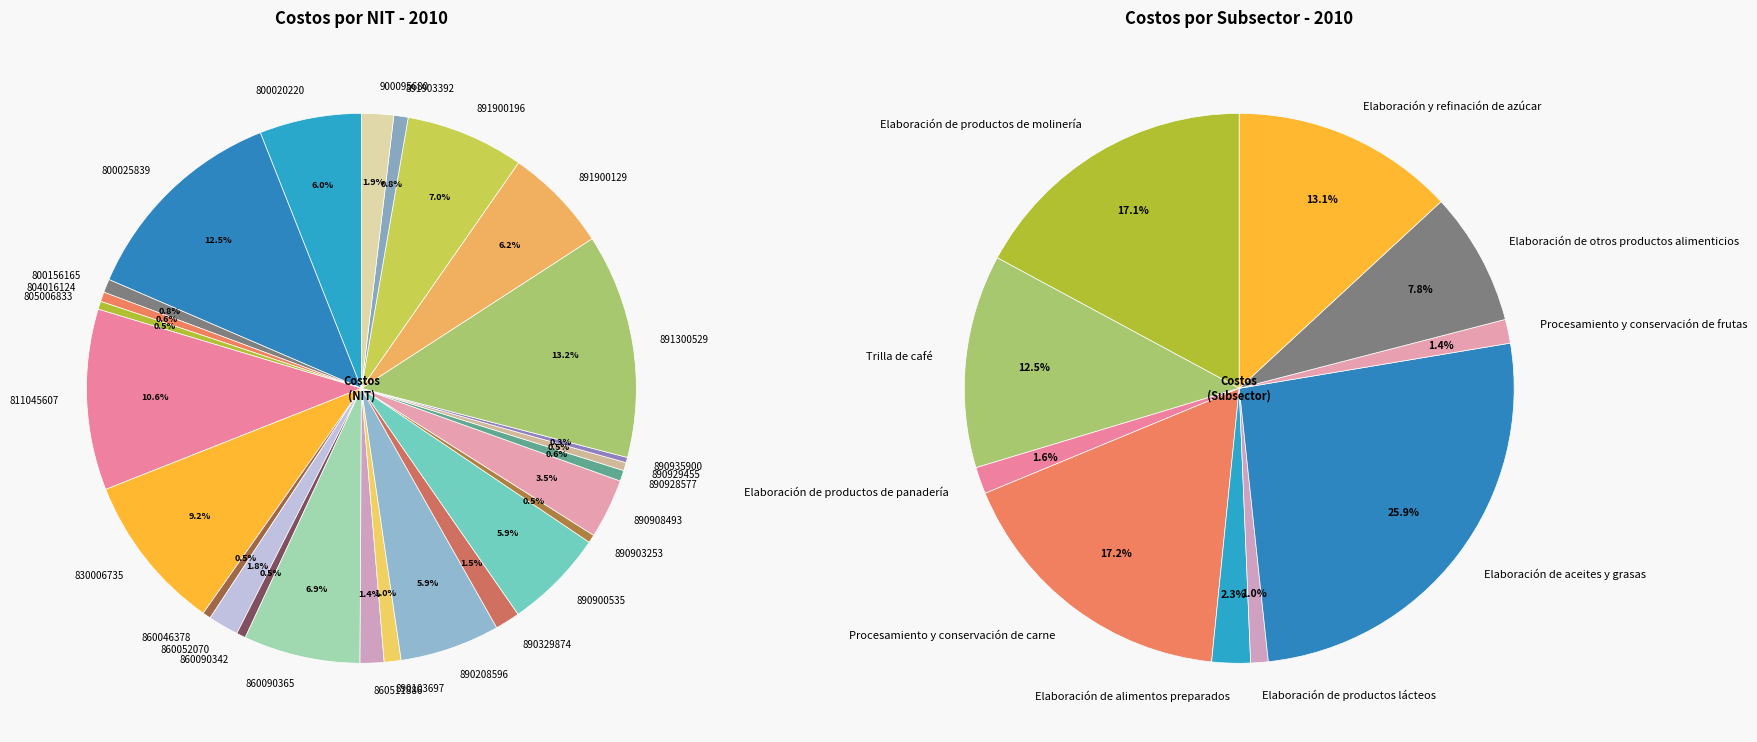

Count the number of slices in the pie.

26